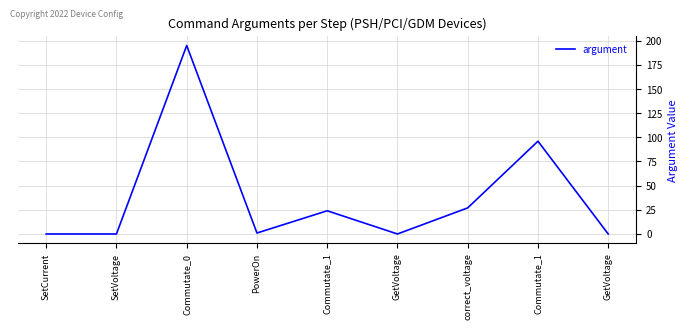

Does the chart have visible grid lines?

Yes